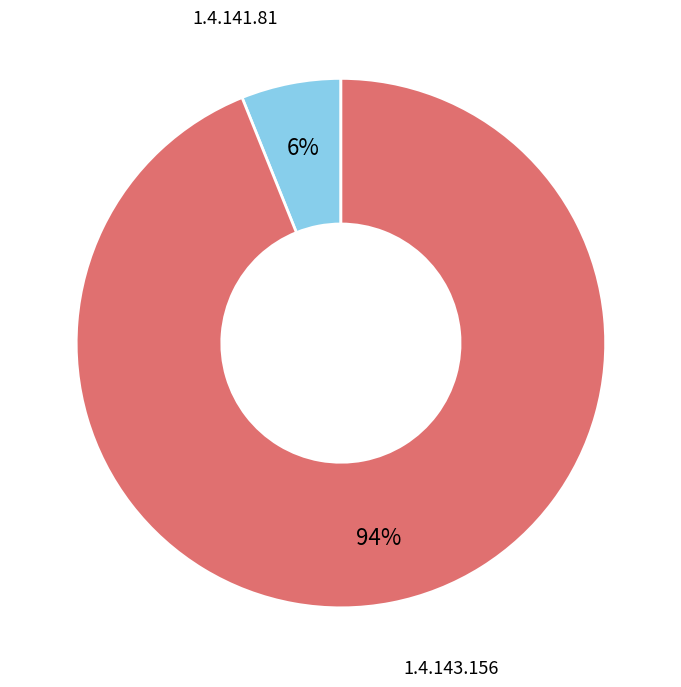

To the nearest percent, what is the combined percentage of 1.4.141.81 and 1.4.143.156?

100%